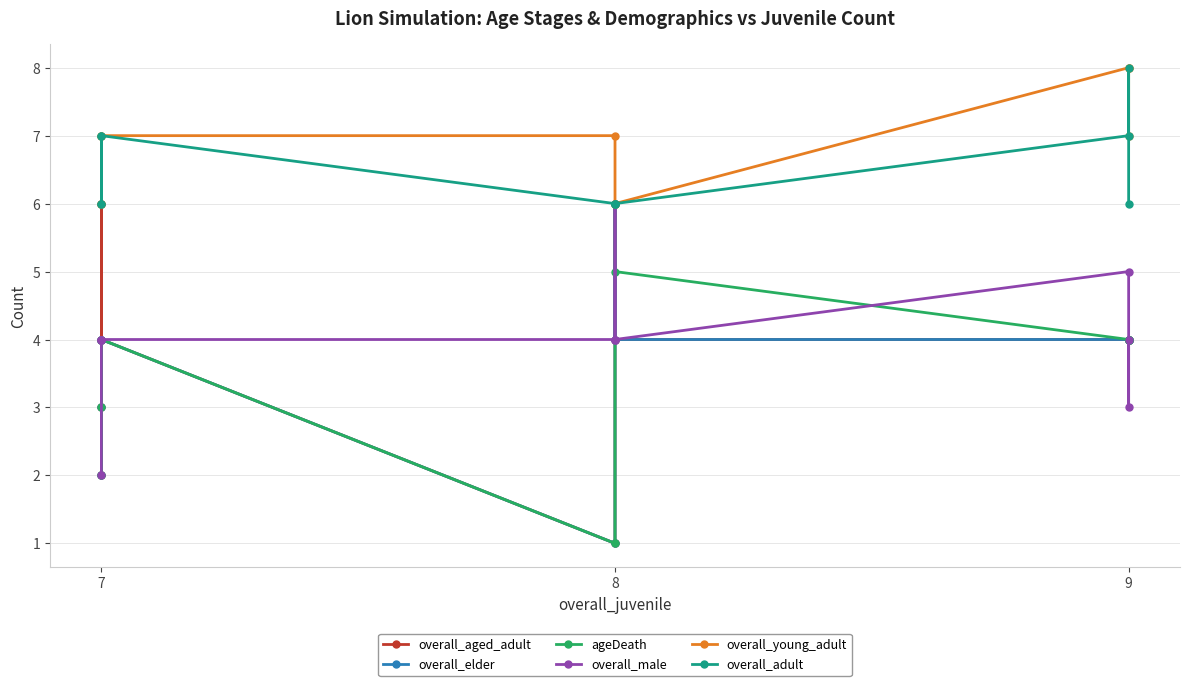

Which category has the lowest value in the overall_elder series?

8